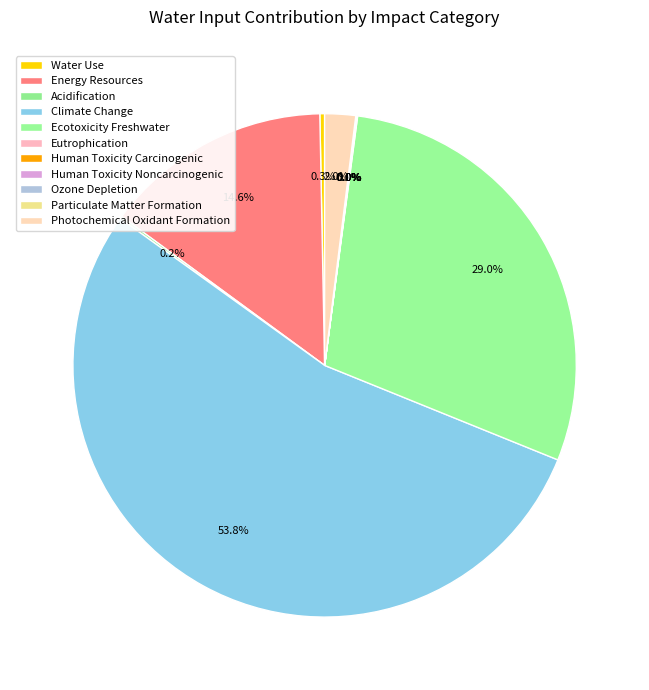

Which has a higher value, Water Use or Particulate Matter Formation?

Water Use